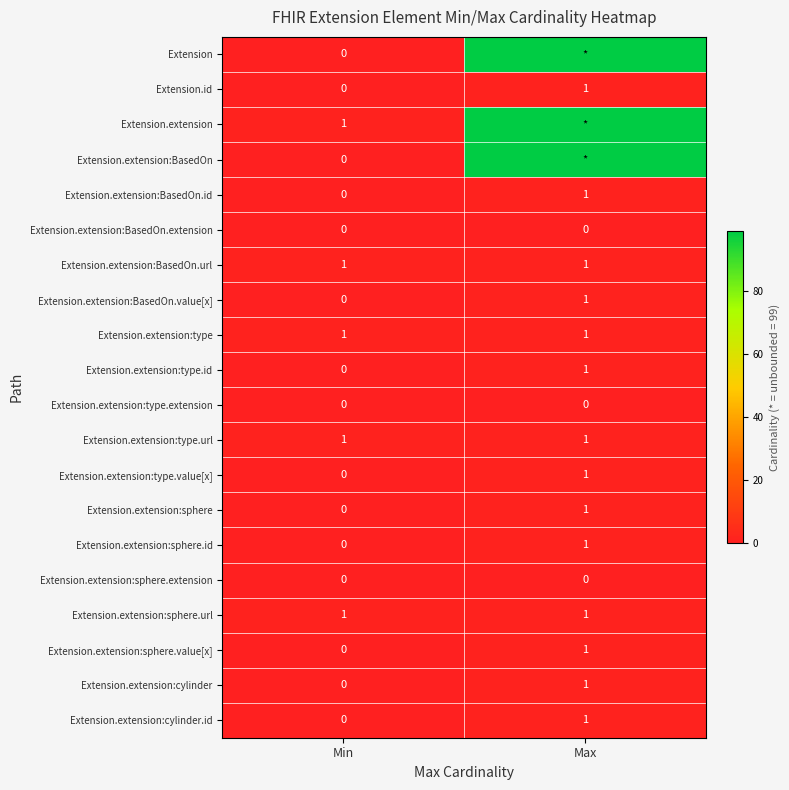

What is the spread (max minus min) of values at Min?

1